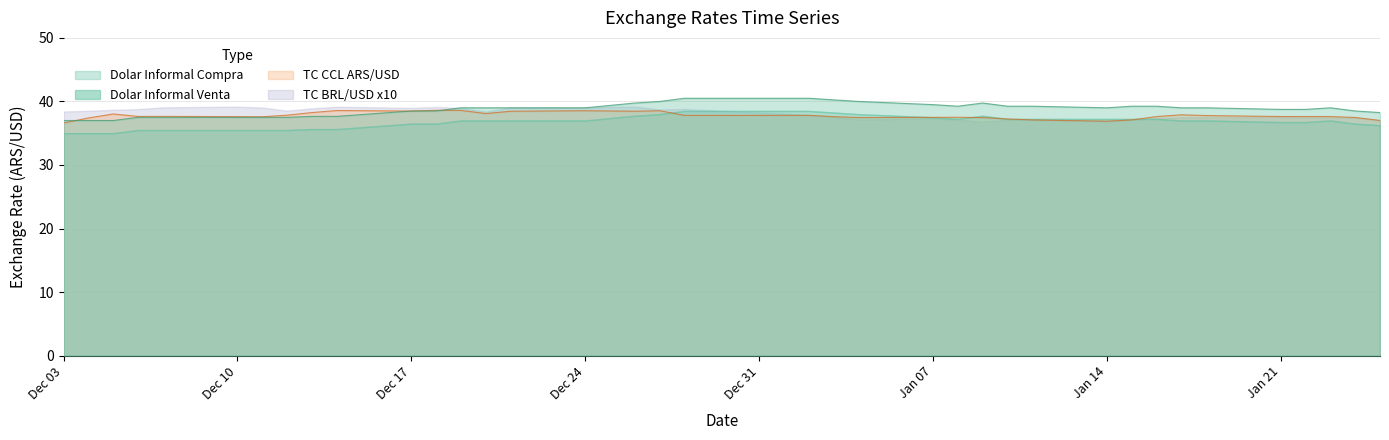

What is the highest value of the TC CCL ARS/USD series?

38.6